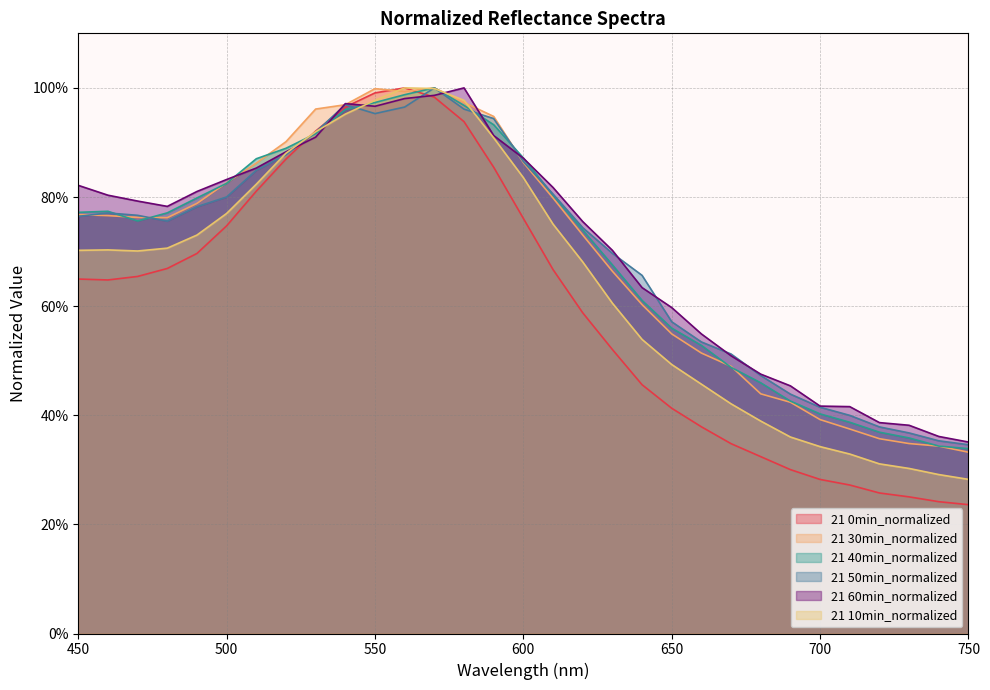

What is the sum of the 21 60min_normalized values at 510 and 460?

1.7